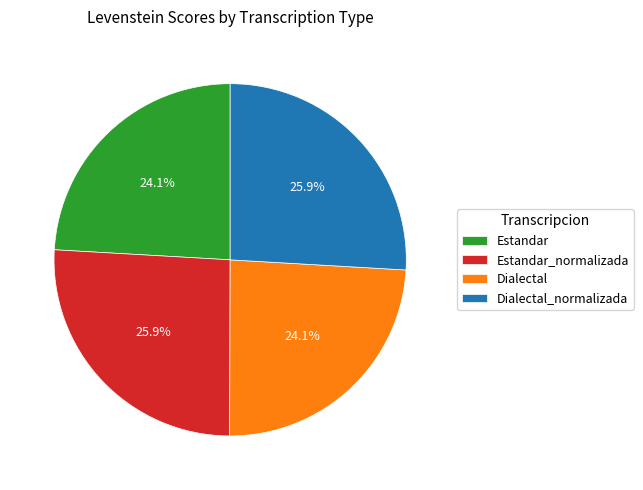

True or false: Dialectal accounts for 24% of the total.

True